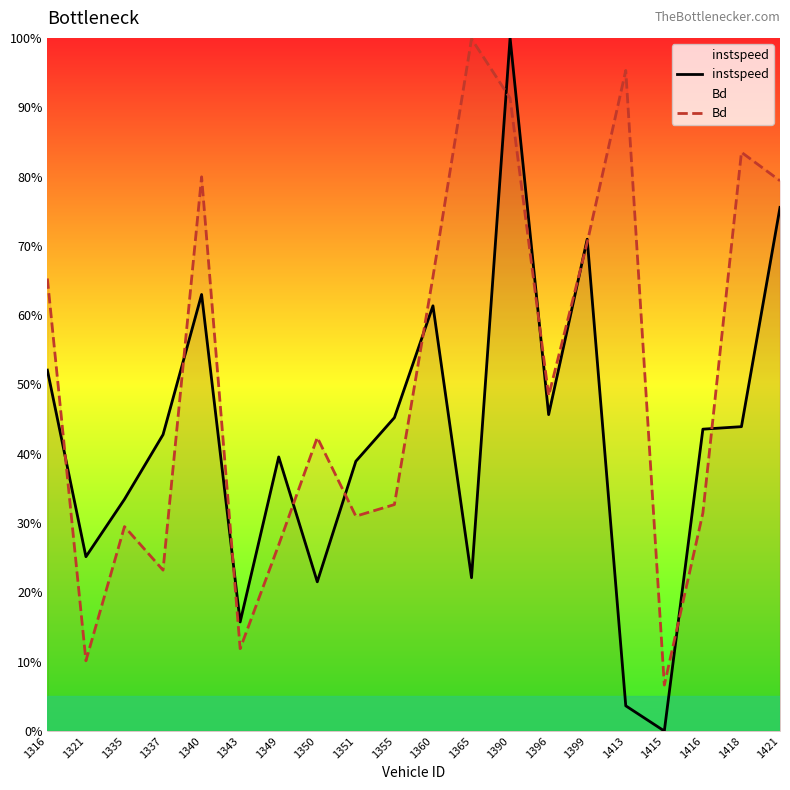

Is the value of Bd at 1360 greater than the value of instspeed at 1399?

No